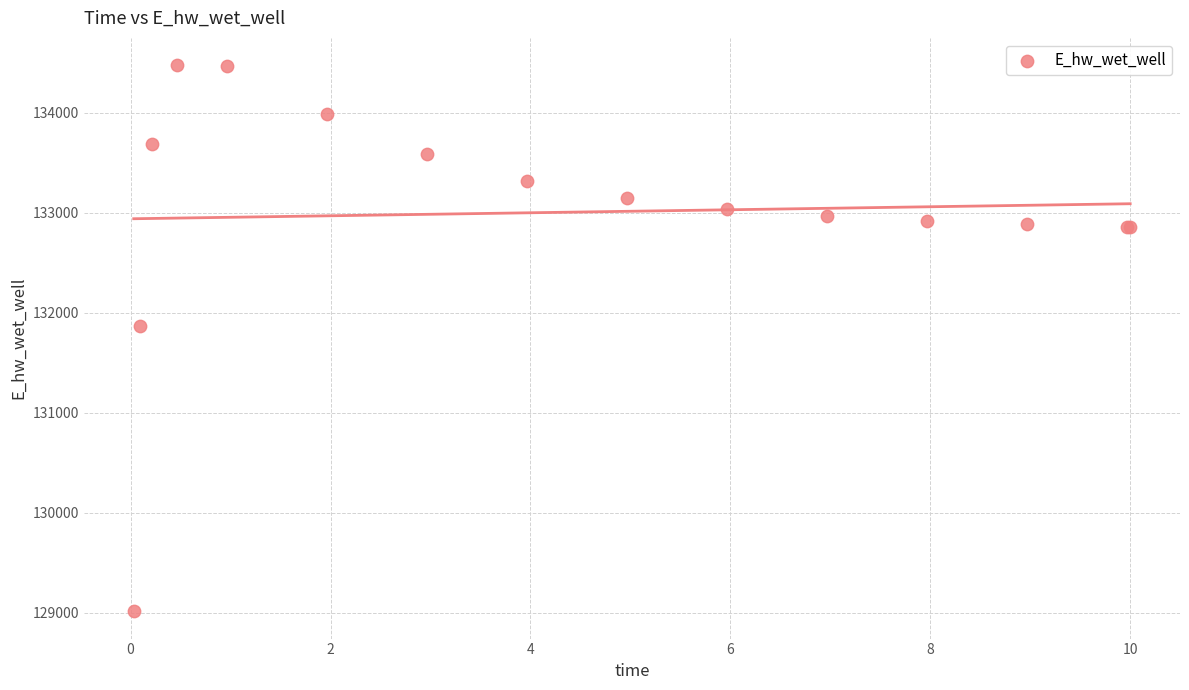

What Y value in the scatter plot is closest to 131745?

131864.1